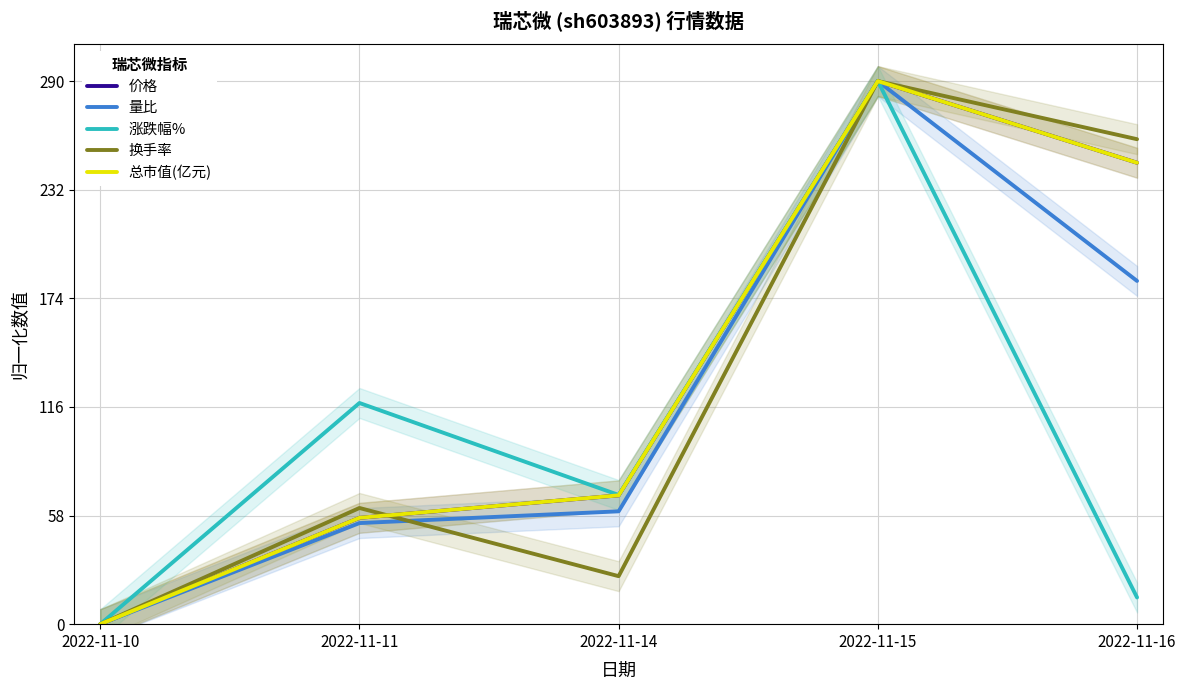

Between which two adjacent categories do 总市值(亿元) and 换手率 first intersect?

2022-11-11 and 2022-11-14